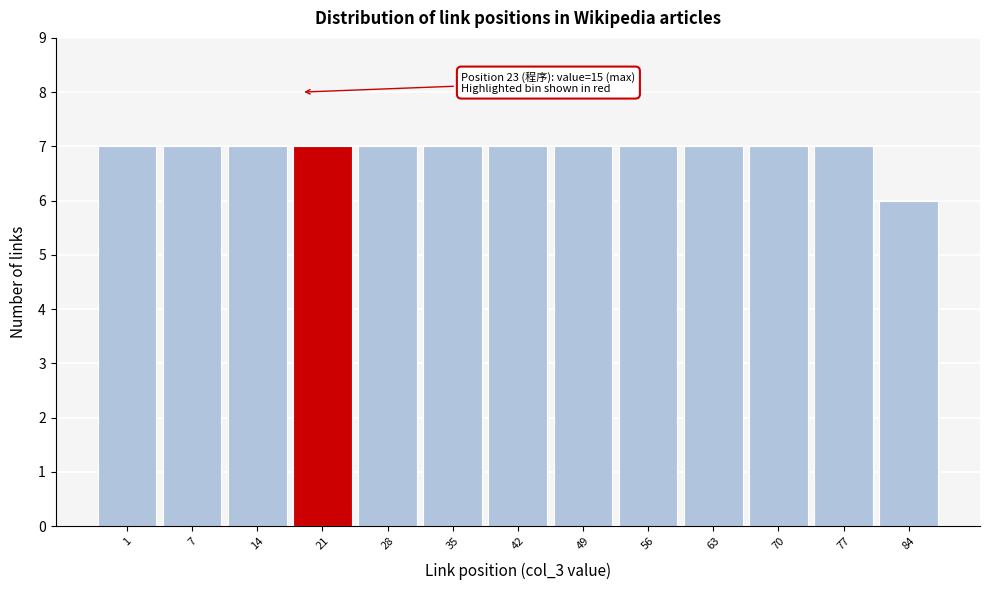

Reading left to right, transcribe all the data shown in this chart.

1=7	7=7	14=7	21=7	28=7	35=7	42=7	49=7	56=7	63=7	70=7	77=7	84=6